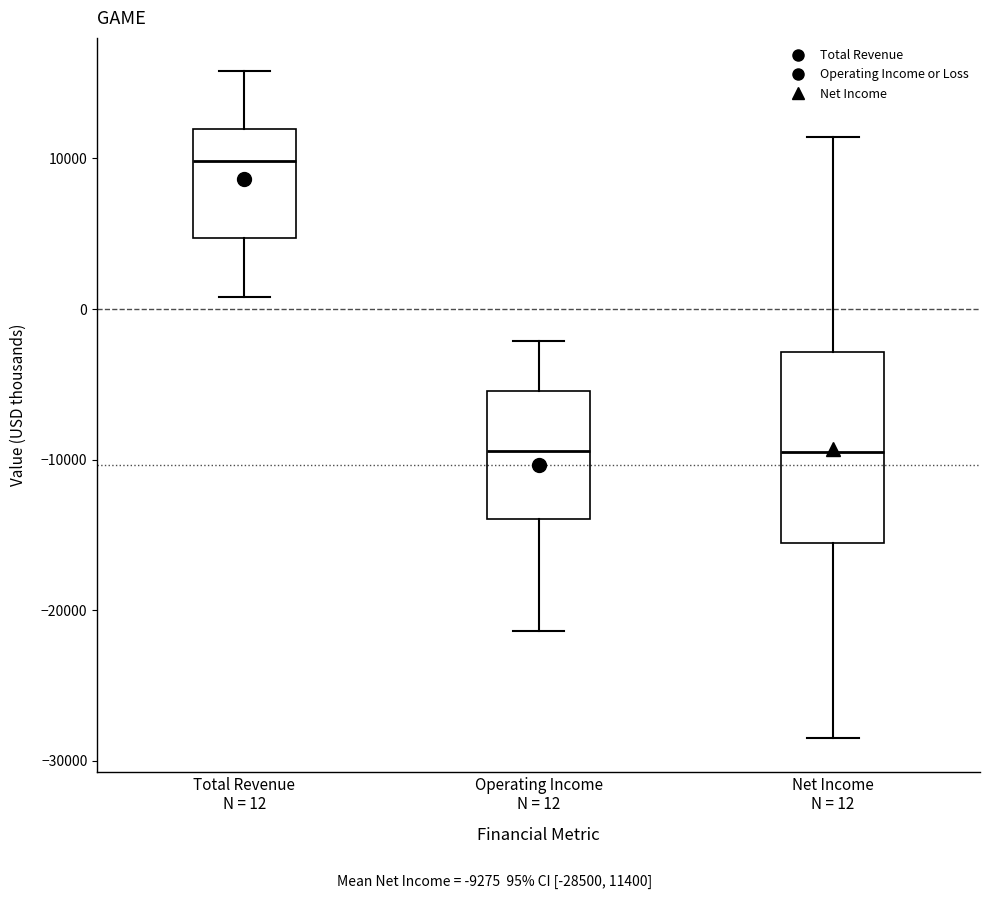

Reading left to right, read every box against the y-axis: the position of its median line, the range the box covers, and the ends of its whiskers. The values are not printed on the chart, so give them approximately, as read against the axis.

Total Revenue N = 12: median 10000, box 5000 to 12000, whiskers 1000 to 16000
Operating Income N = 12: median -9000, box -14000 to -5000, whiskers -21000 to -2000
Net Income N = 12: median -9000, box -16000 to -3000, whiskers -28000 to 11000